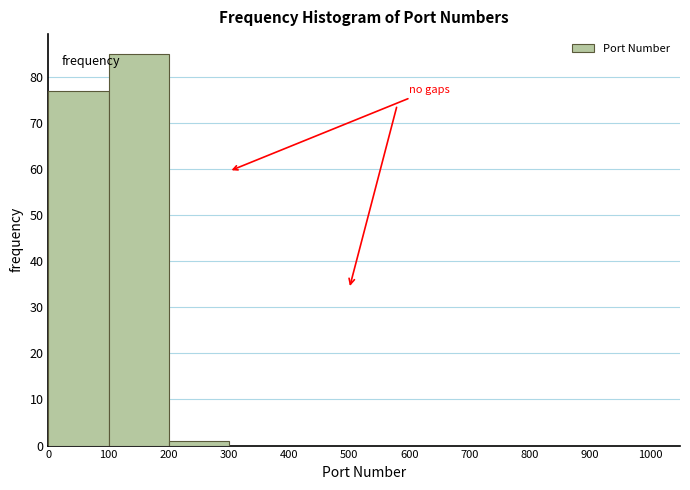

Over which range of the x-axis is the bar tallest?

100 to 200